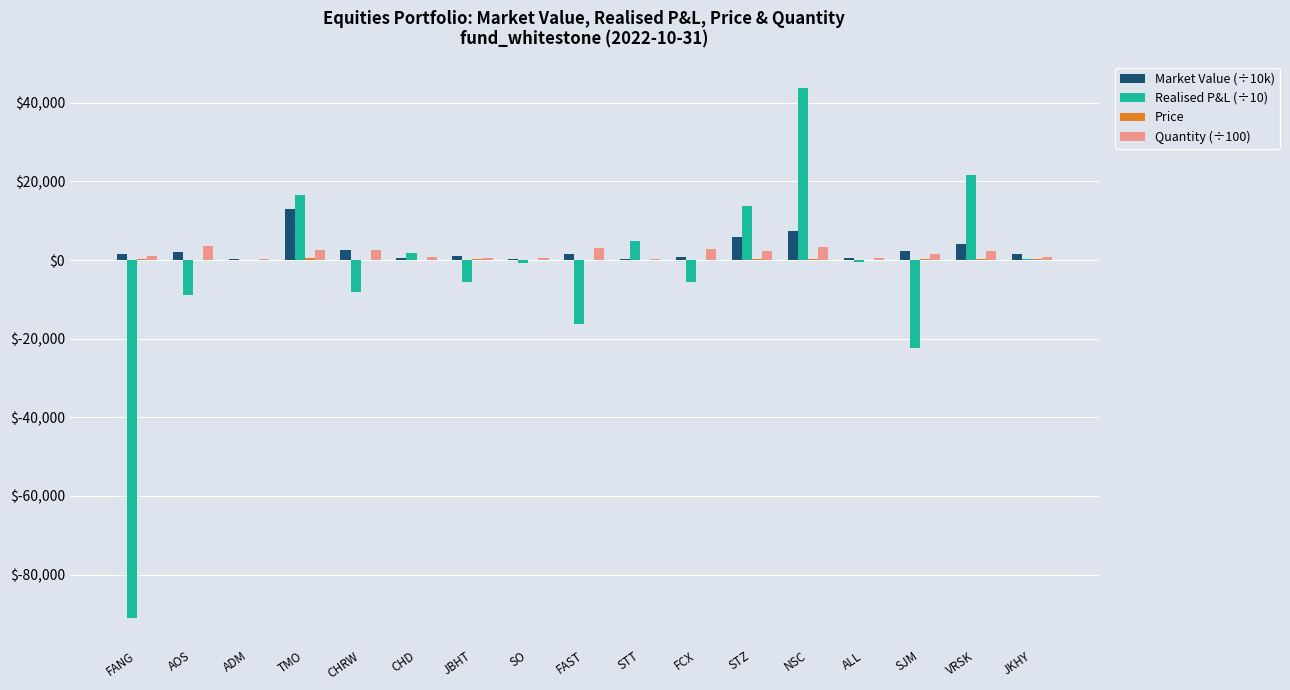

What is the sum of all Realised P&L (÷10) values?

-56241.8